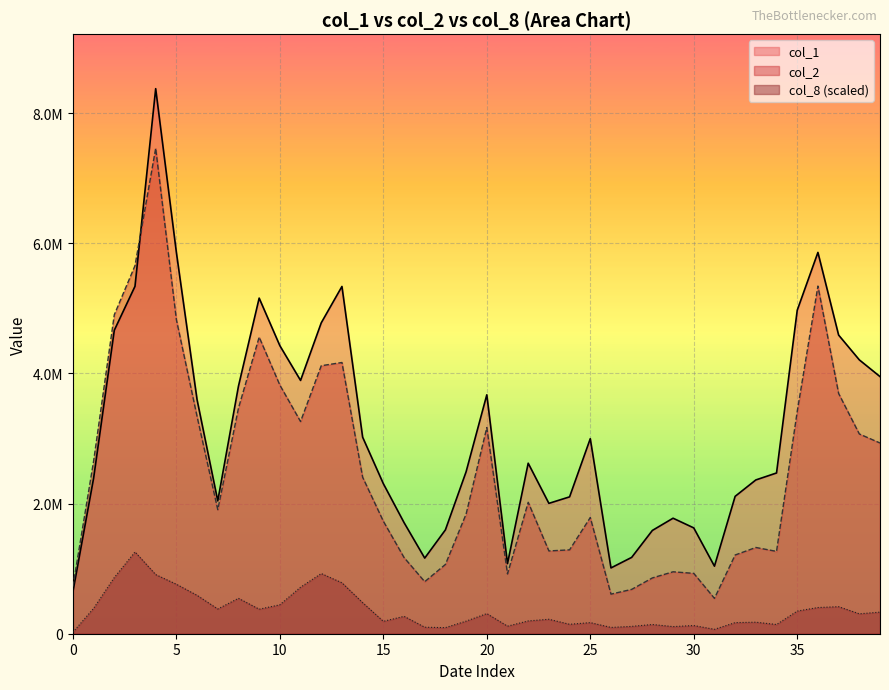

What is the difference between the maximum and minimum values in the col_2 series?

6915940.0